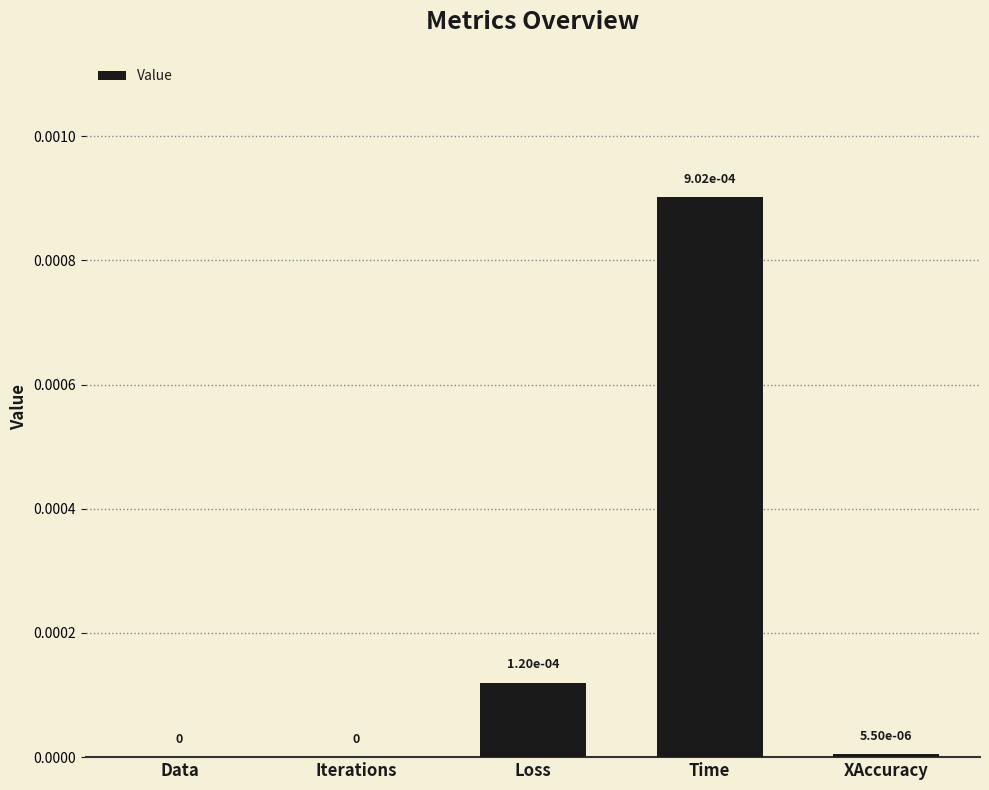

The value at Data is 0.0. True or false?

True